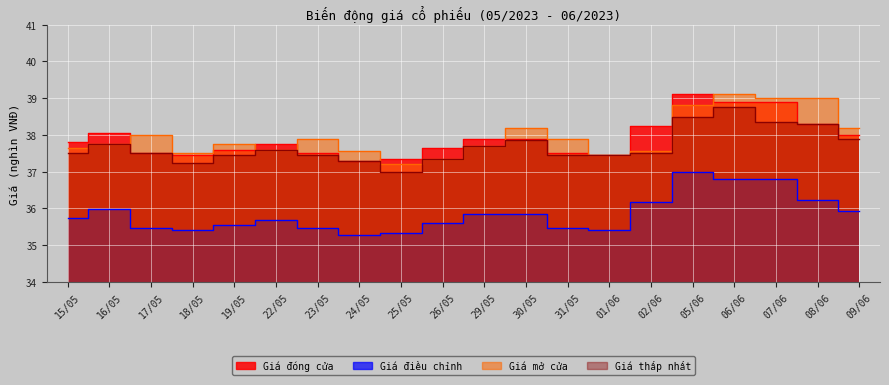

At which category is the sum across all series the highest?

06/06